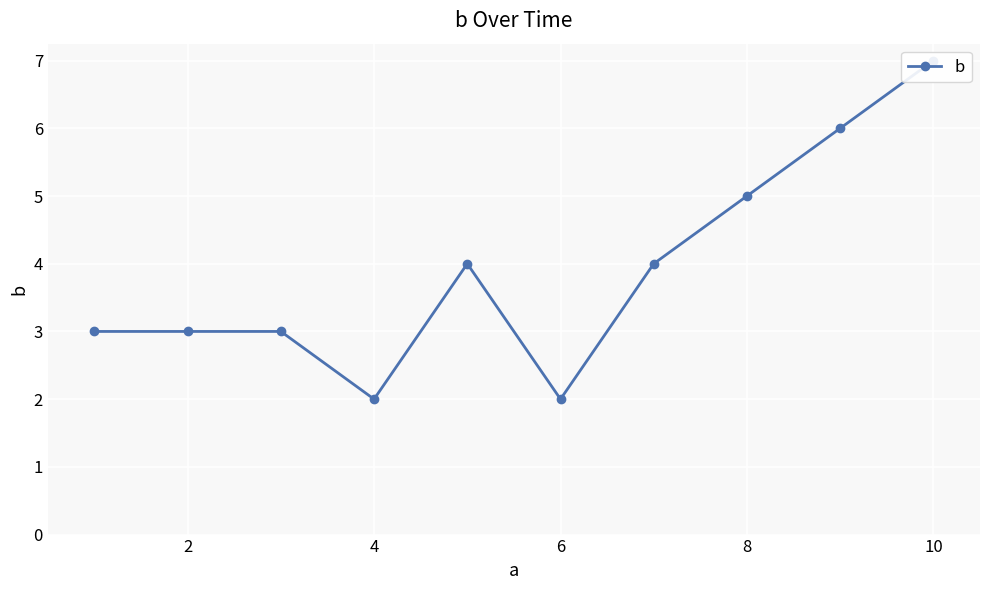

Reading right to left, transcribe all the data shown in this chart.

7	6	5	4	2	4	2	3	3	3